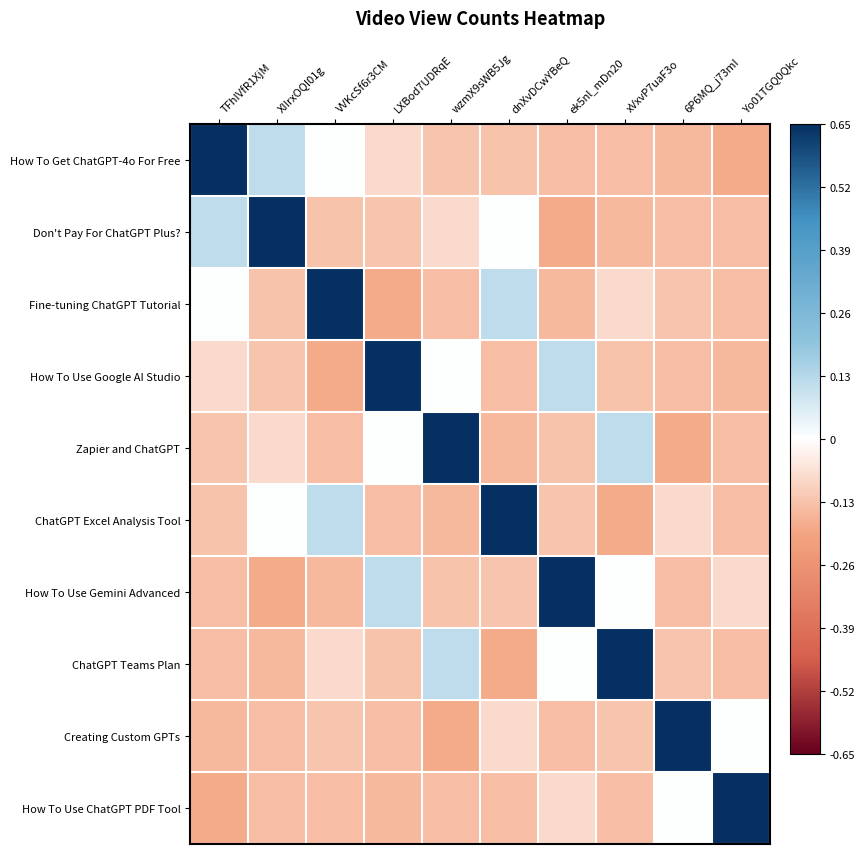

At how many categories does at least one series exceed 0?

10